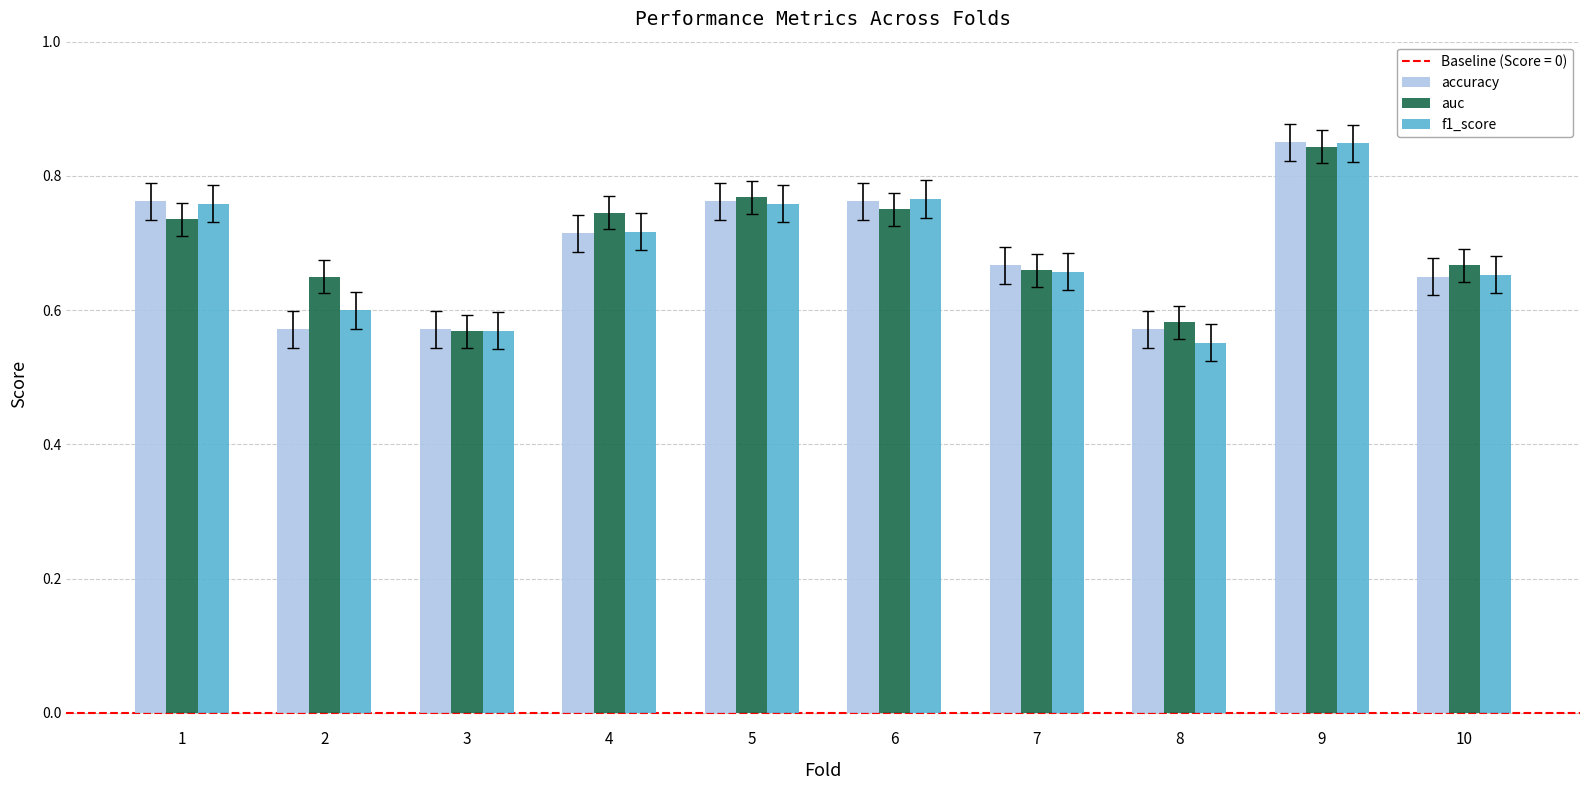

How many bars are there in total?

30